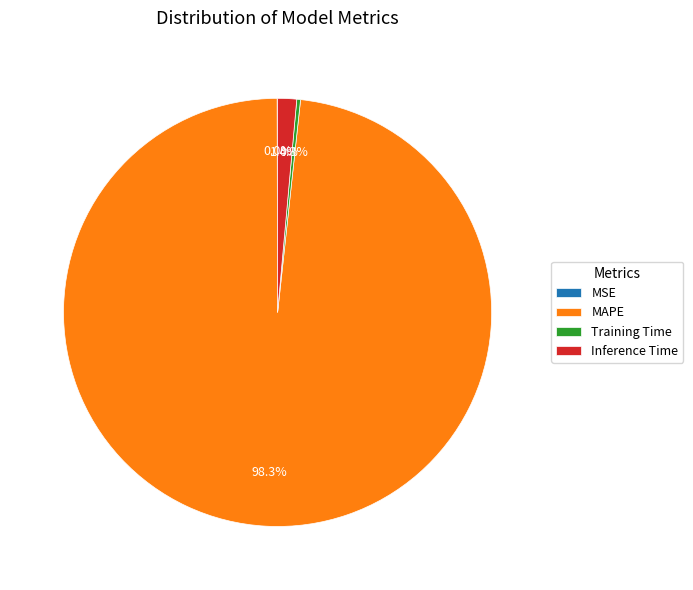

Is there a majority slice in this chart?

Yes